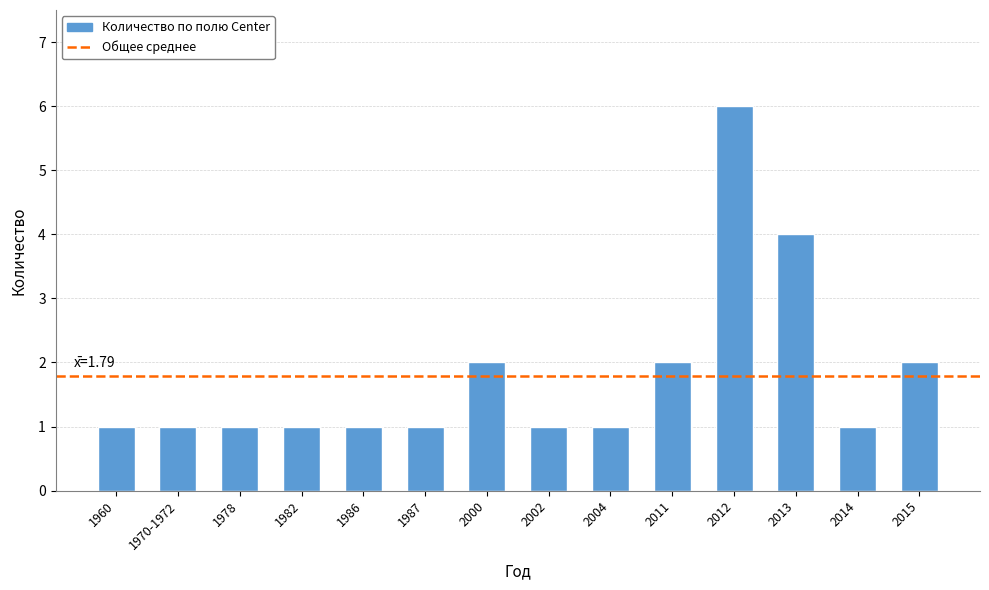

How many distinct data groups are displayed?

1